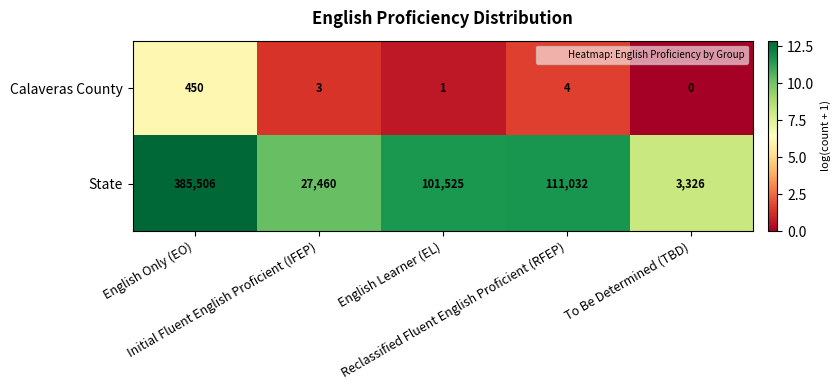

At how many categories does at least one series exceed 0?

5